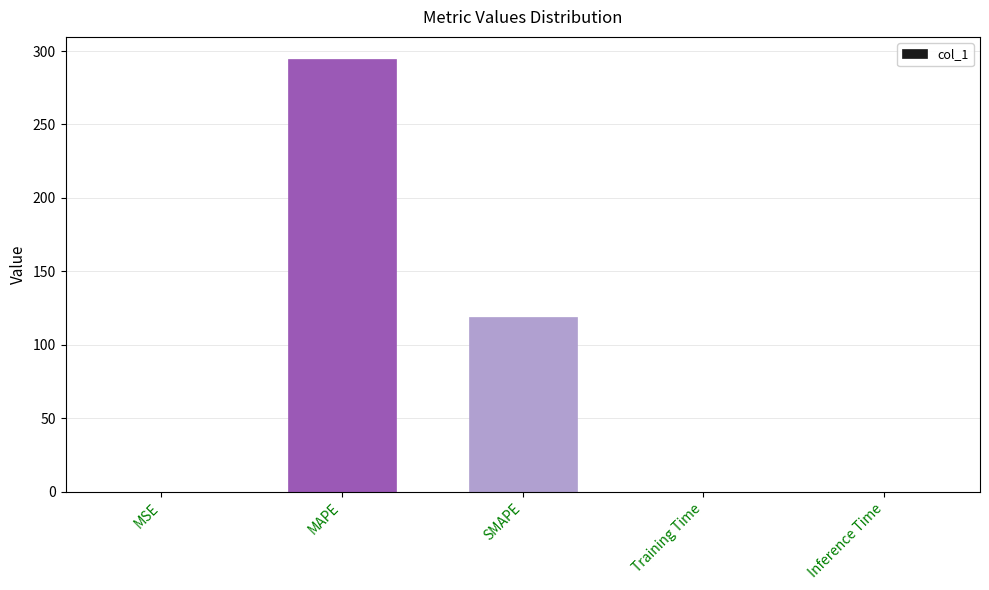

Approximately how many times larger is the value at MAPE compared to SMAPE?

2.5